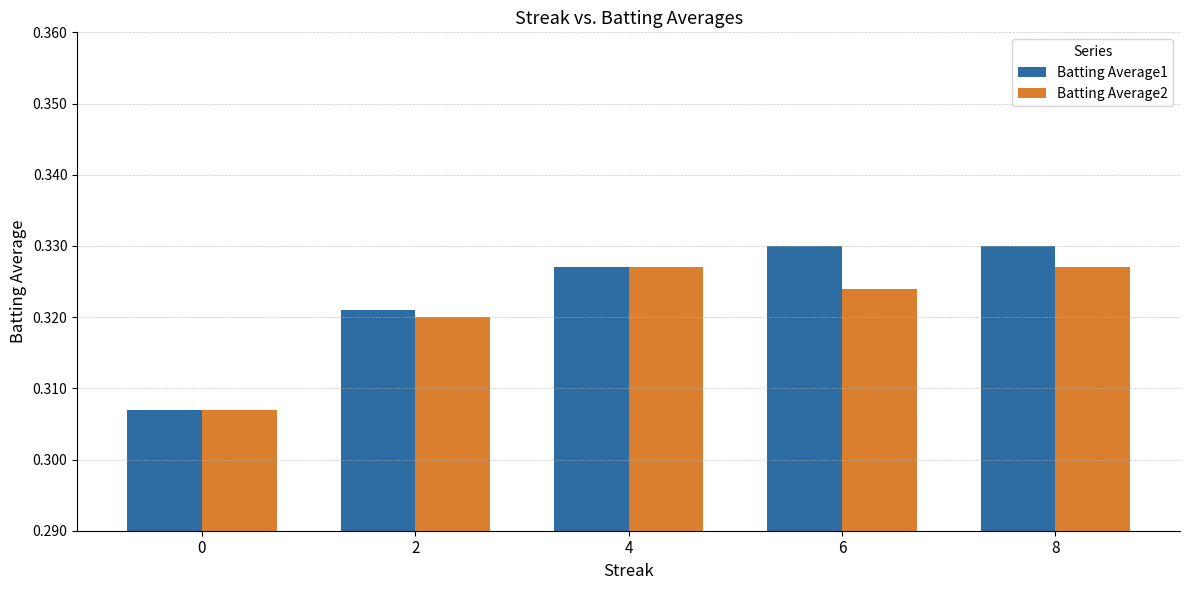

What is the sum of all Batting Average1 values?

1.6